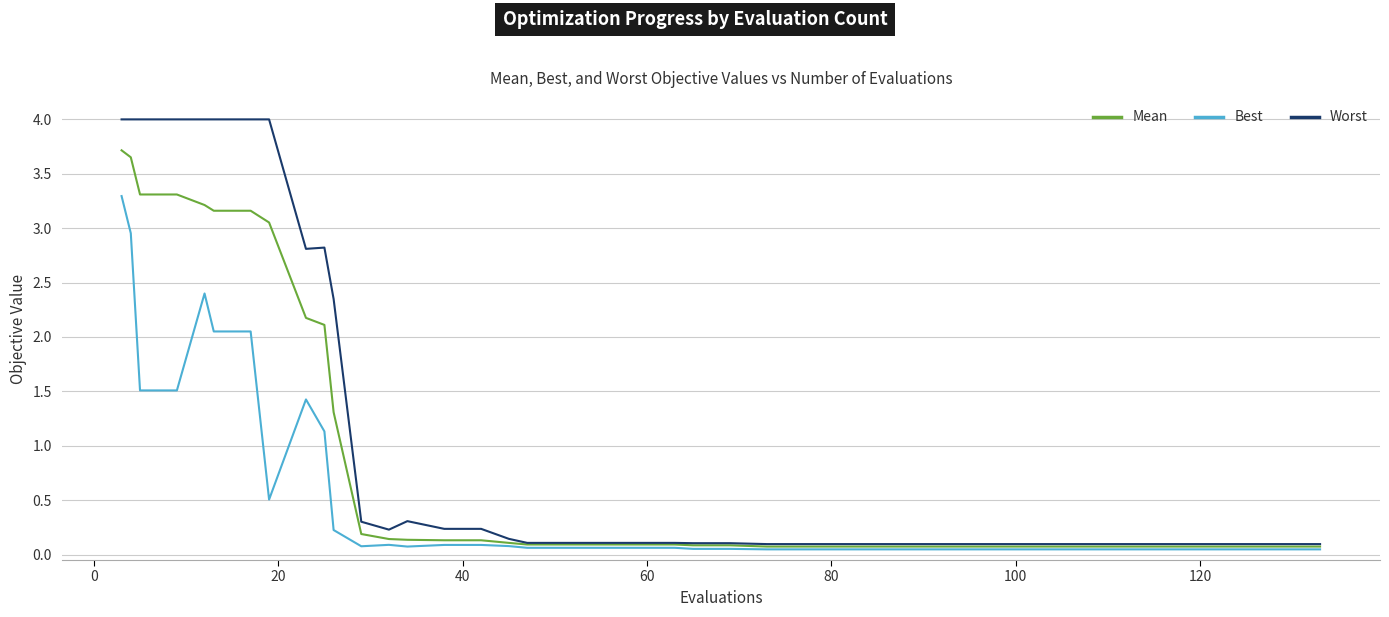

Does the chart display data point markers on the line(s)?

No